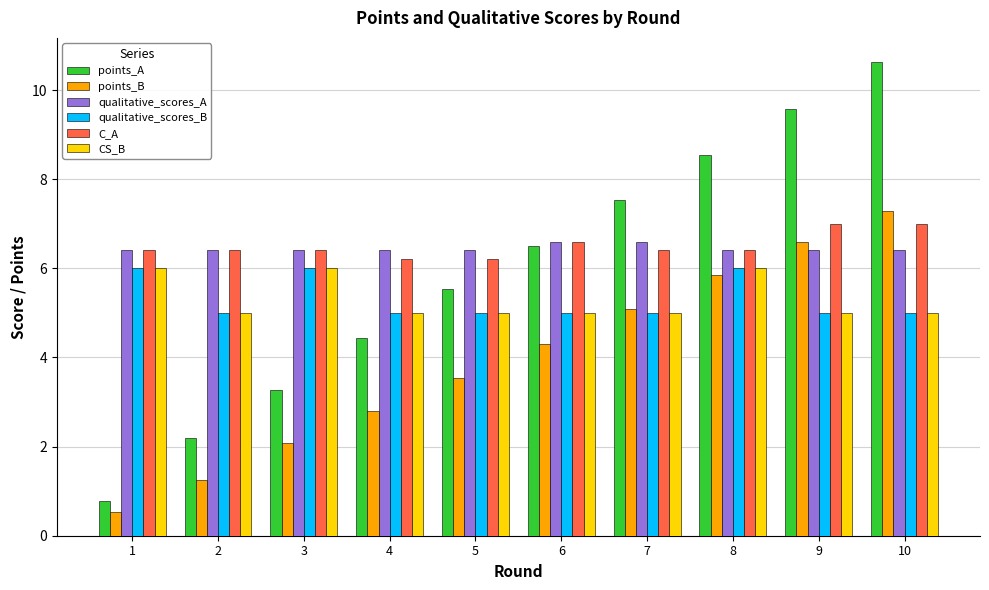

What is the total value across all series at 4?

29.8